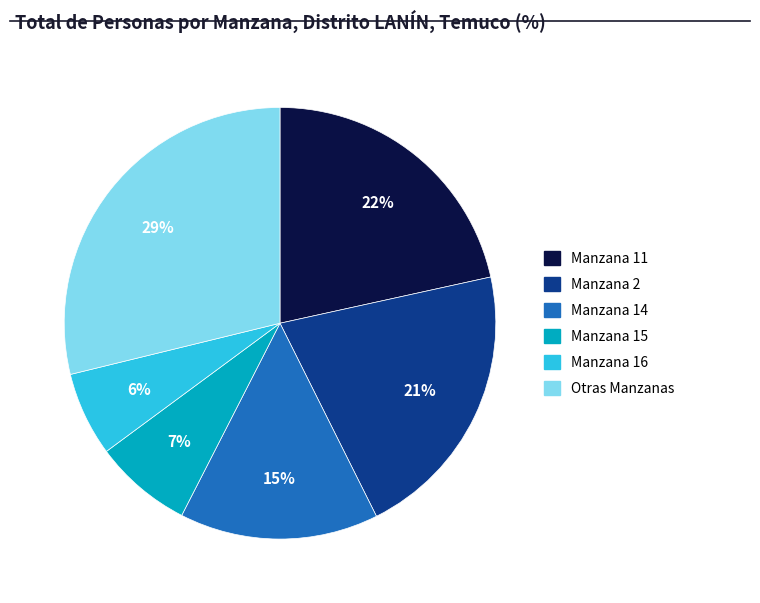

Does any single category account for the majority?

No